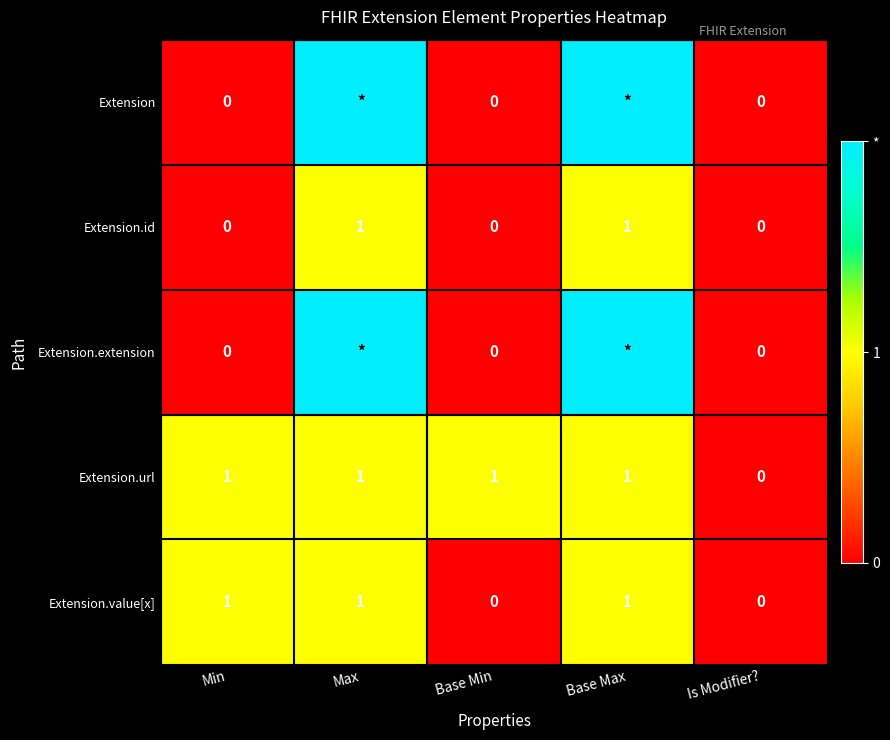

Count the Extension.id values in the range 0 to 1.

5